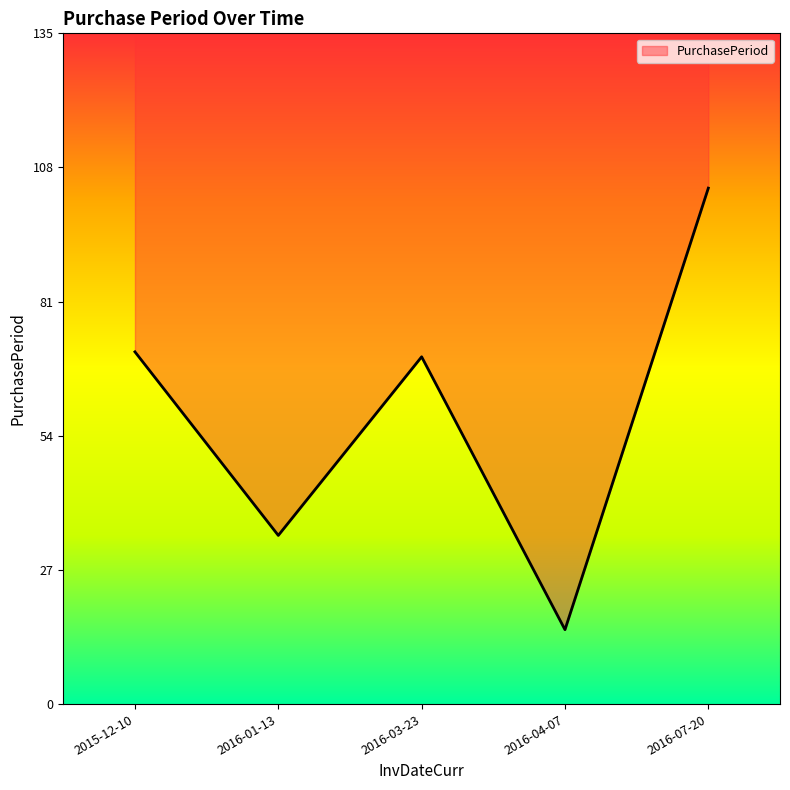

List the labels in order of value, smallest first.

2016-04-07, 2016-01-13, 2016-03-23, 2015-12-10, 2016-07-20